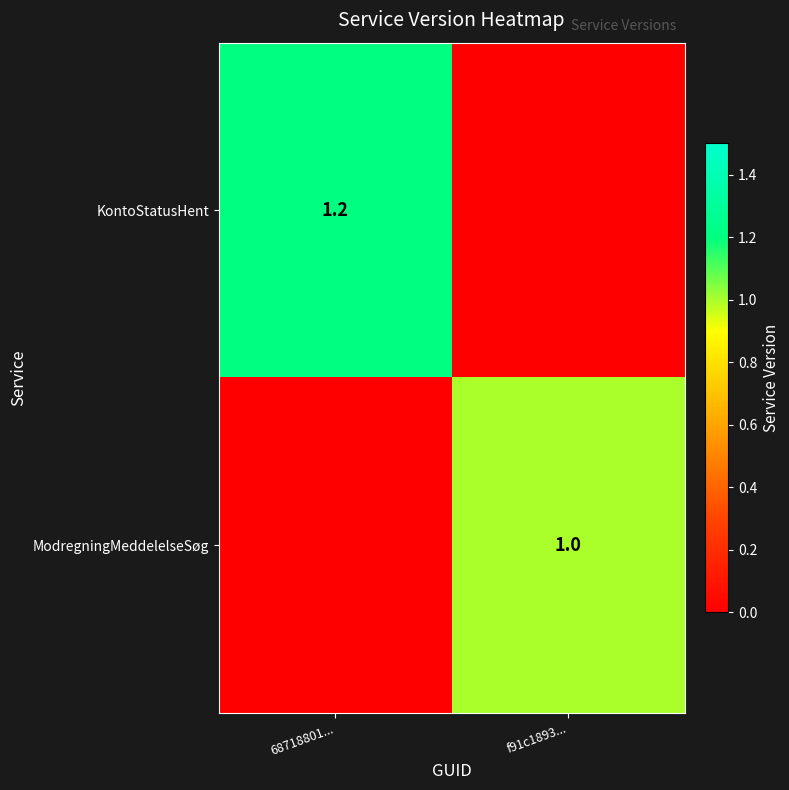

Is it true that KontoStatusHent equals 1.2 at 68718801...?

True